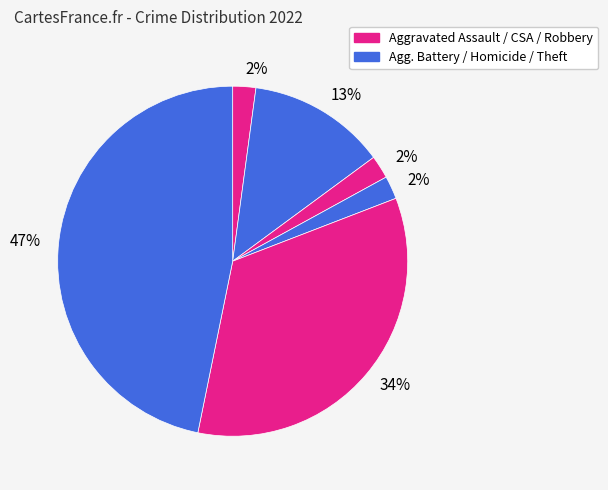

How many slices are in this pie chart?

6